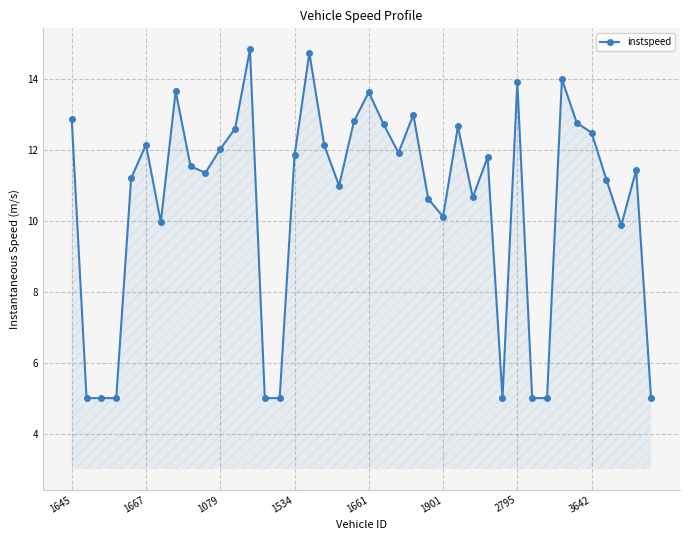

What is the average value?

10.6